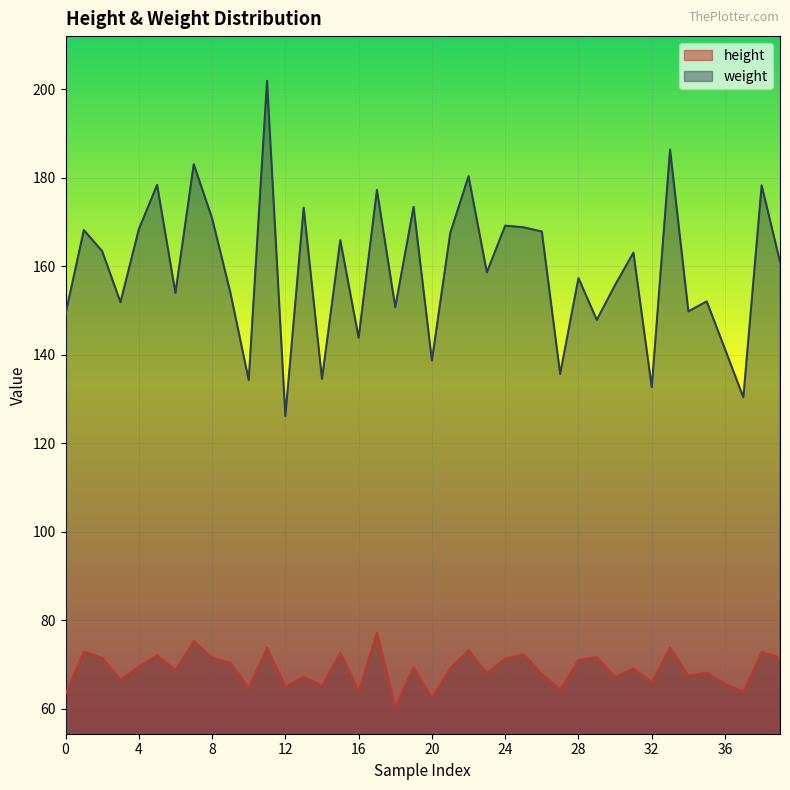

How many data points in height are above 69?

21